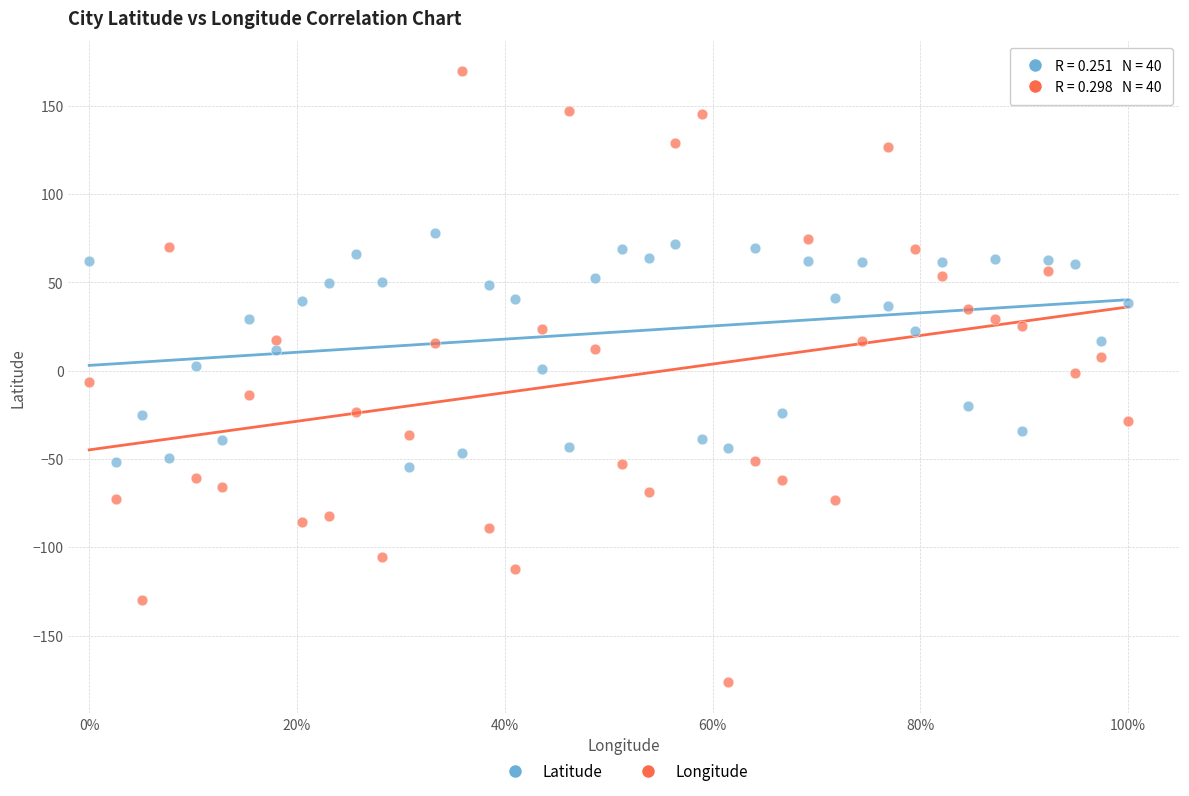

Across all data points, what is the range of X values (max minus min)?

1.0